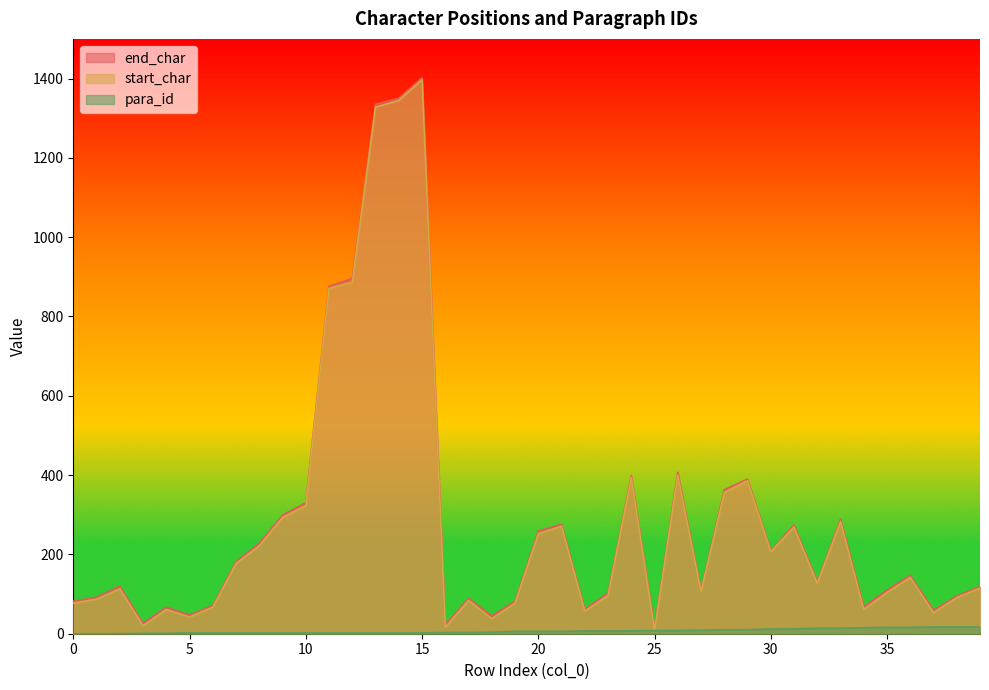

Reading left to right, transcribe all the data shown in this chart.

end_char: 82	92	120	26	67	47	71	182	228	299	330	876	896	1335	1350	1402	23	89	45	82	259	276	61	103	399	15	407	110	363	390	210	274	131	289	68	110	147	59	95	119
start_char: 77	87	113	20	61	42	67	177	222	293	323	871	886	1328	1345	1397	16	84	38	77	252	271	57	96	394	9	400	106	356	386	207	269	127	283	61	104	142	53	91	115
para_id: 0	0	0	1	1	2	2	2	2	2	2	2	2	2	2	2	3	3	4	6	6	6	7	7	7	8	8	9	10	10	12	12	14	14	15	16	16	17	17	17